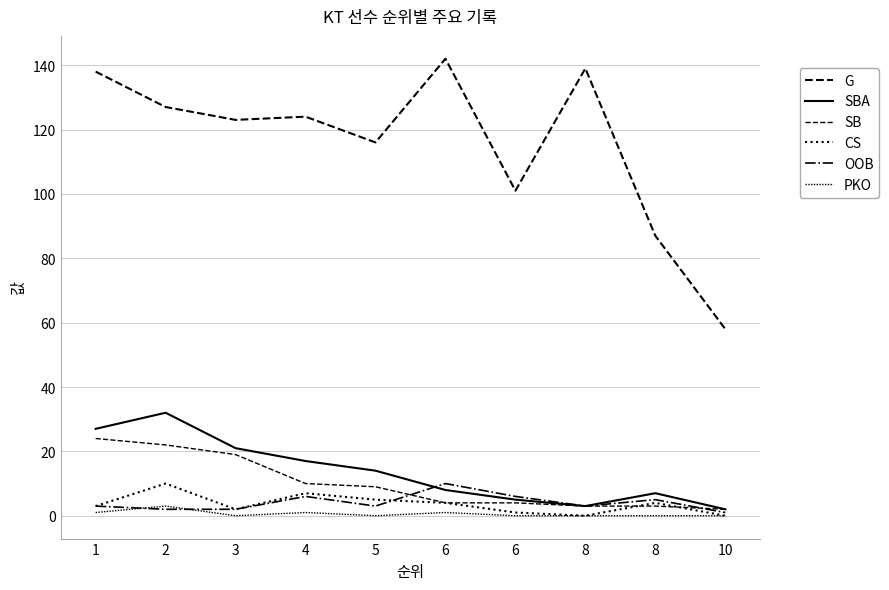

Does the chart have visible grid lines?

Yes